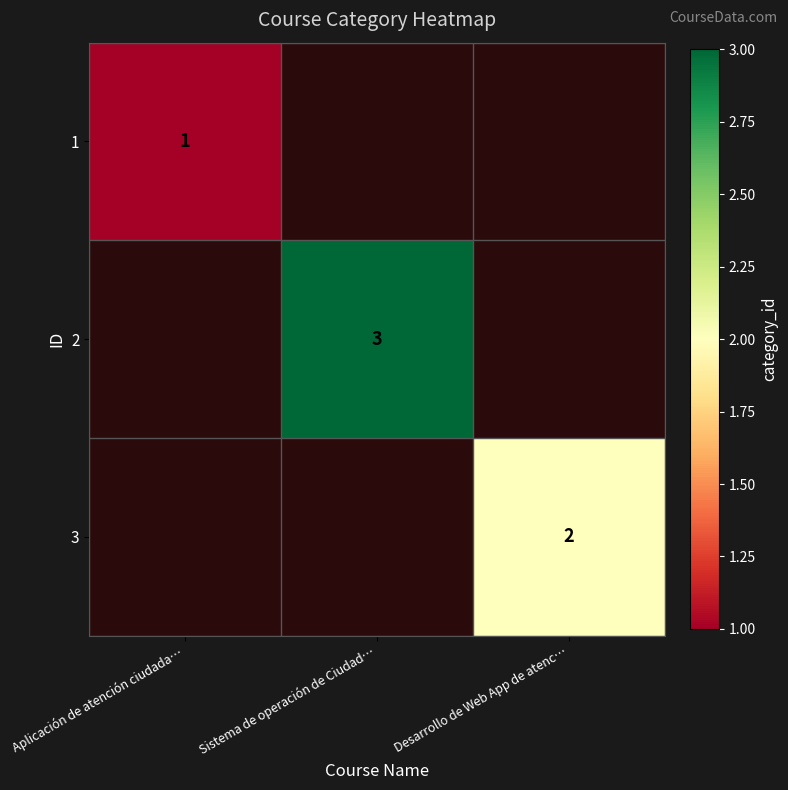

Is it true that 2 equals 4 at Sistema de operación de Ciudad…?

False